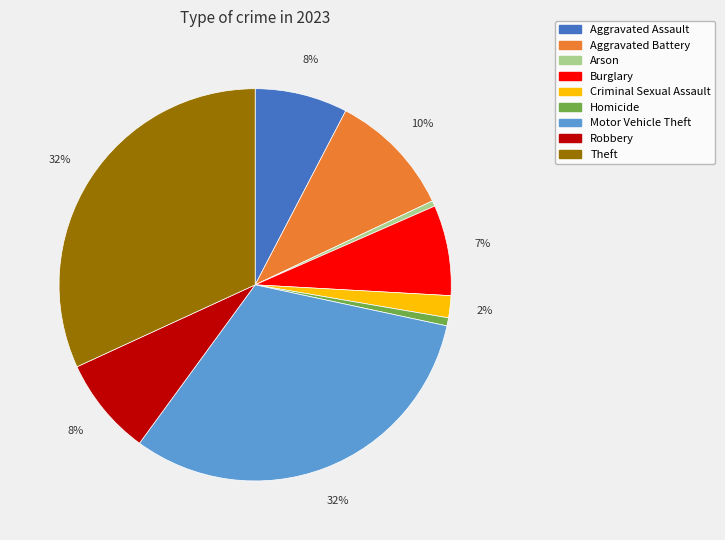

To the nearest percent, what is the difference between the Theft and Aggravated Battery slice percentages?

22%